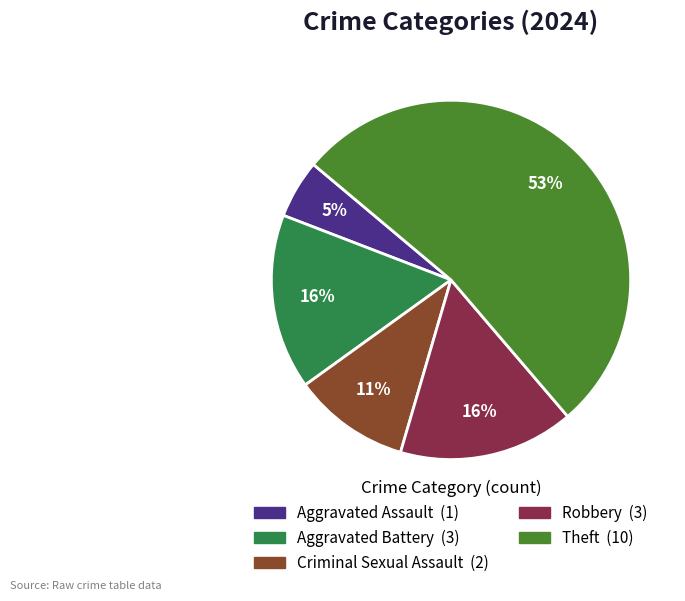

Is there a majority slice in this chart?

Yes